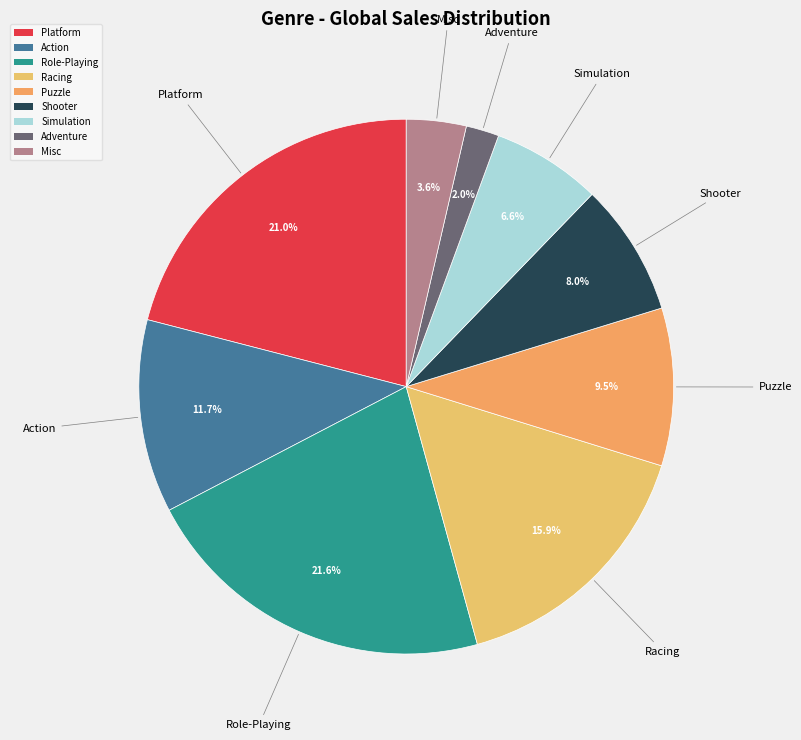

What portion of the pie excludes Role-Playing?

78.4%